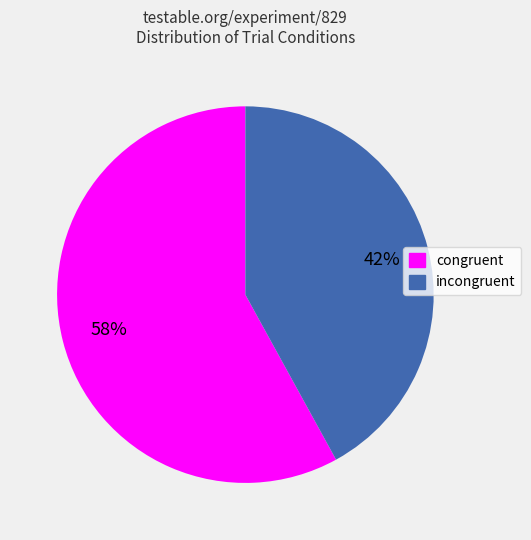

To the nearest percent, what is the difference between the incongruent and congruent slice percentages?

16%